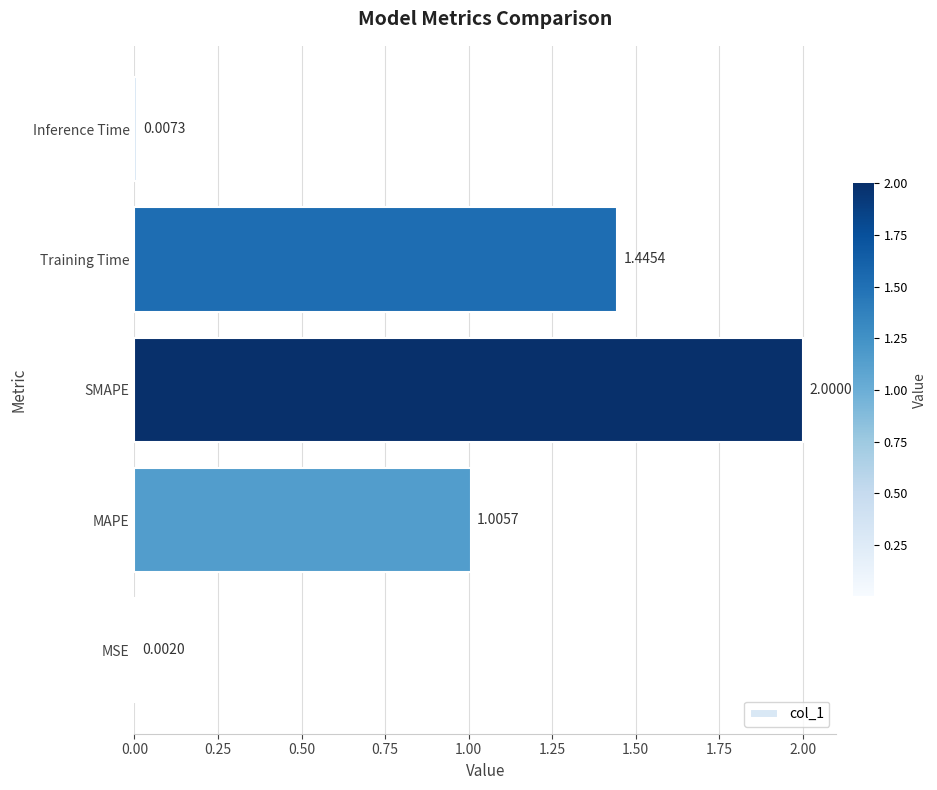

Where is the data nearest to the value 1?

MAPE